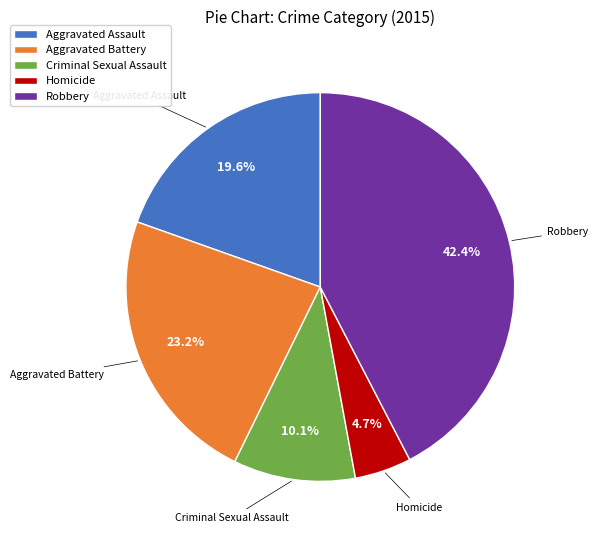

Is Aggravated Assault the majority of the pie?

No